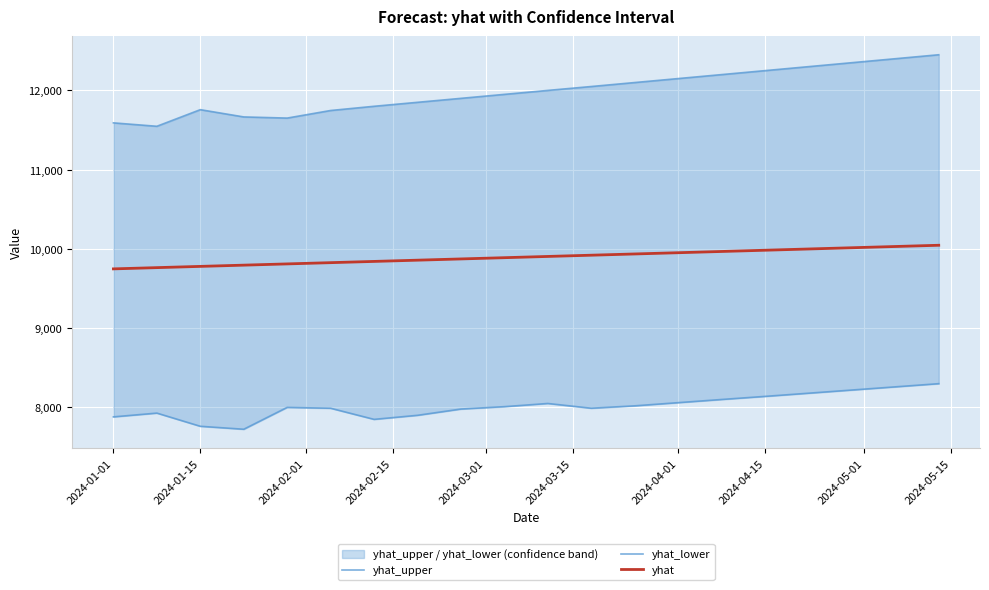

Which series has the widest spread of values?

yhat_upper